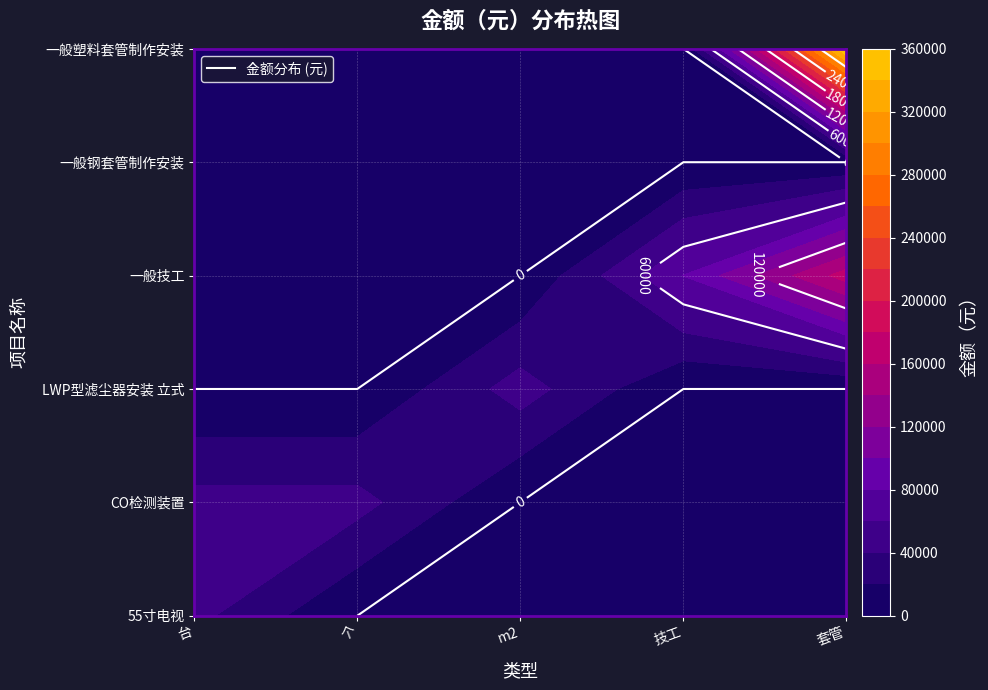

Which series has the largest total across all categories?

一般塑料套管制作安装 介质管道外径110mm以内